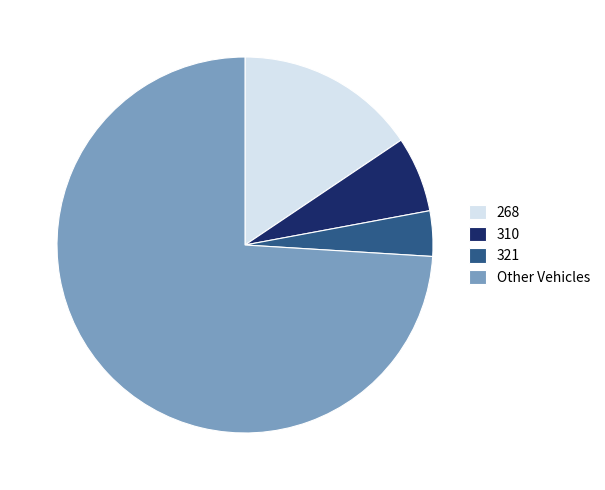

Do 268 and 321 together represent more than half of the pie?

No